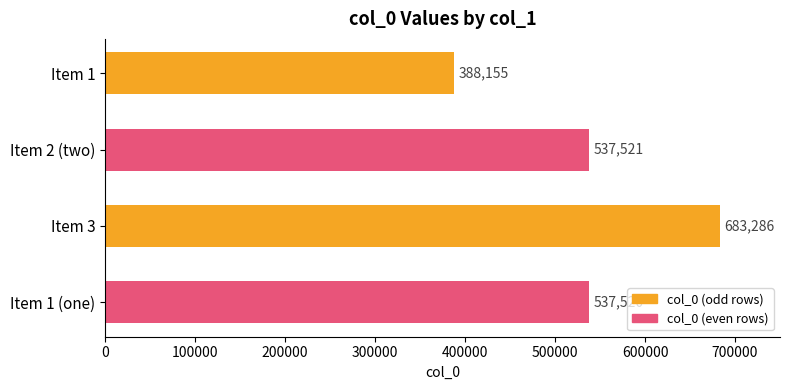

How many values are below 537521?

2